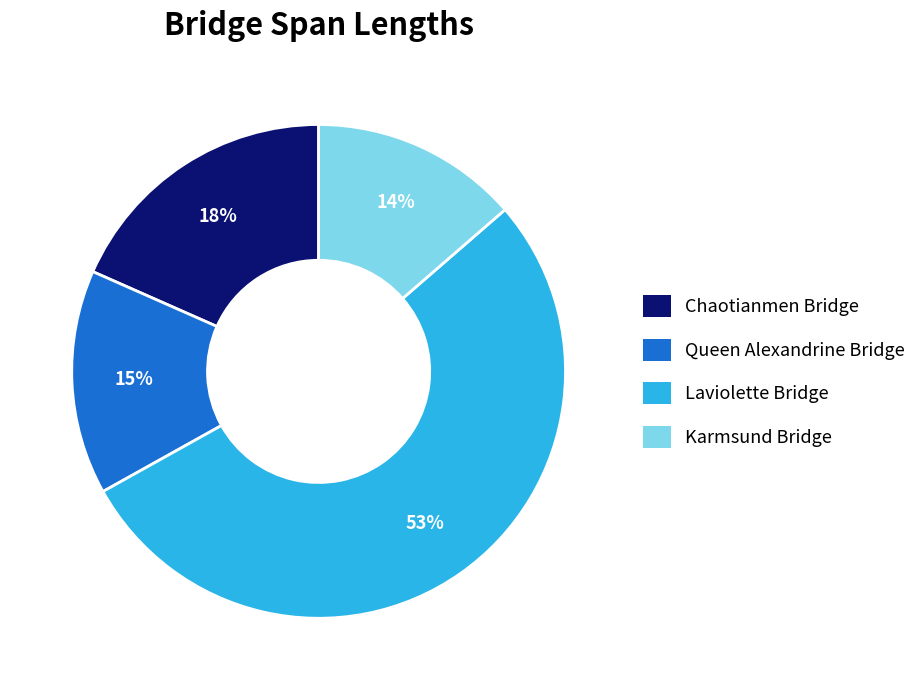

How many slices are in this pie chart?

4